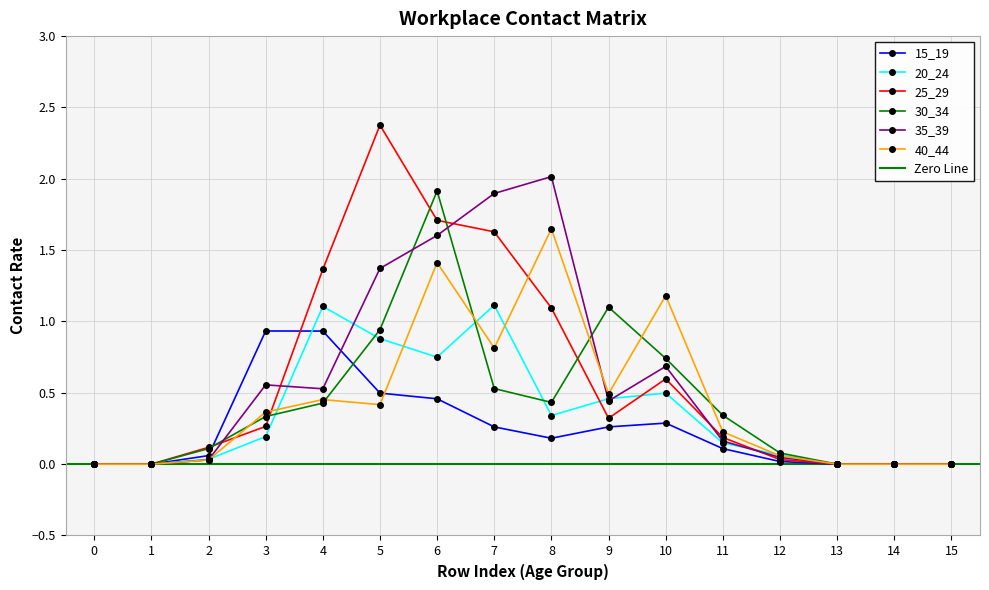

At 12, list the series in order from smallest to largest.

15_19, 25_29, 35_39, 40_44, 20_24, 30_34